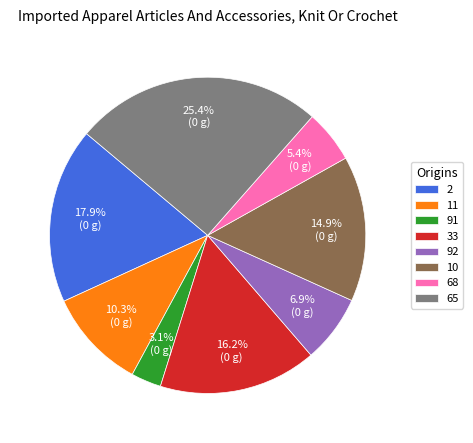

What is the largest slice in the pie chart?

65